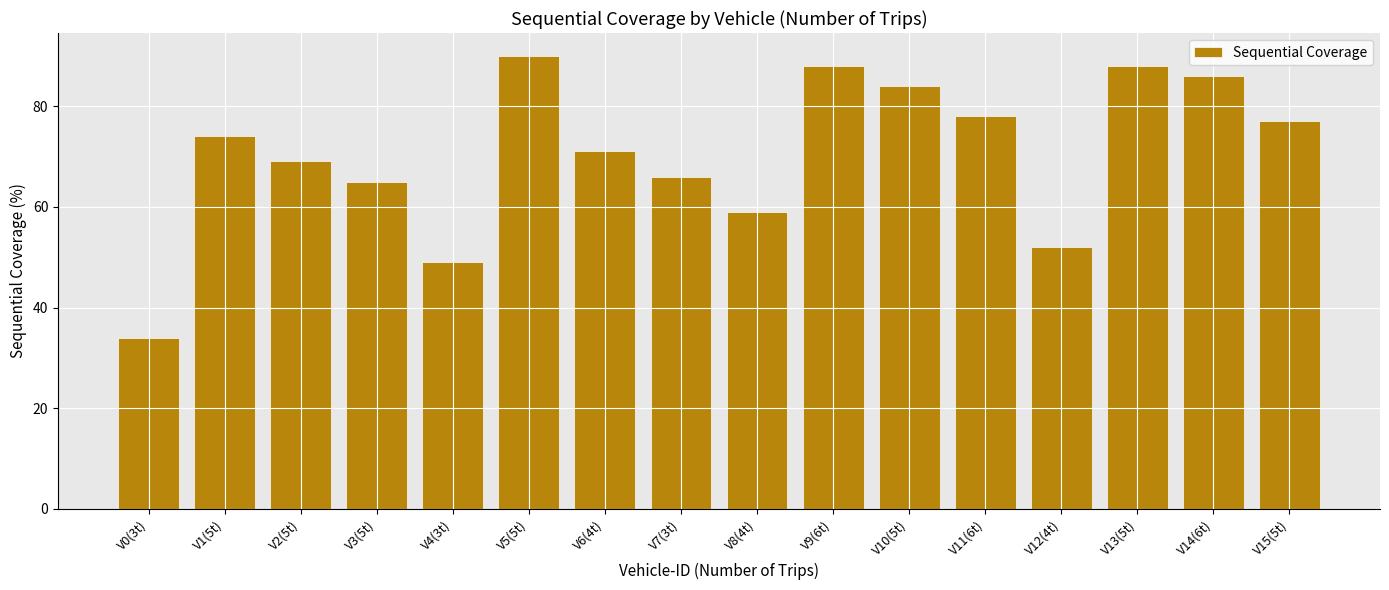

True or false: the data shows 69 at V2(5t).

True